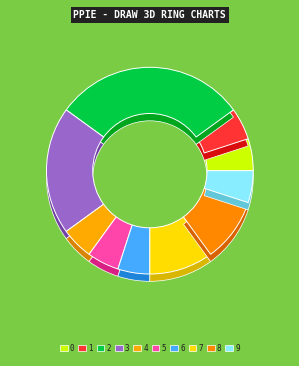

Is there any slice that represents more than half of the pie?

No